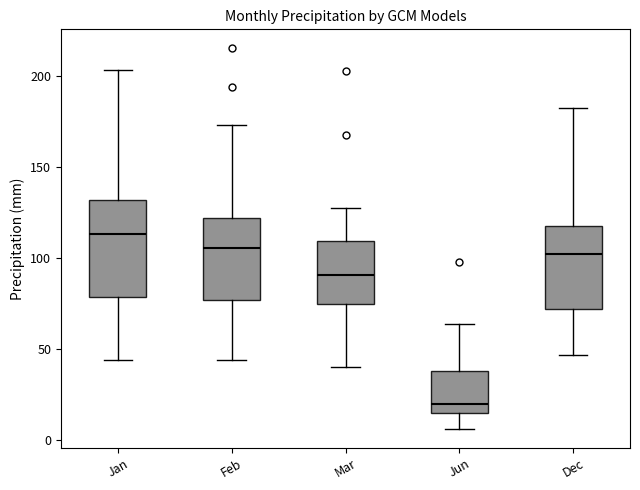

Reading left to right, transcribe this box plot: for each box, give where its median line is, the range the box spans, and where its two whiskers end, as read against the y-axis. The values are not printed on the chart, so give them approximately, as read against the axis.

Jan: median 115, box 80 to 130, whiskers 45 to 205
Feb: median 105, box 75 to 120, whiskers 45 to 175
Mar: median 90, box 75 to 110, whiskers 40 to 130
Jun: median 20, box 15 to 40, whiskers 5 to 65
Dec: median 100, box 70 to 120, whiskers 45 to 185